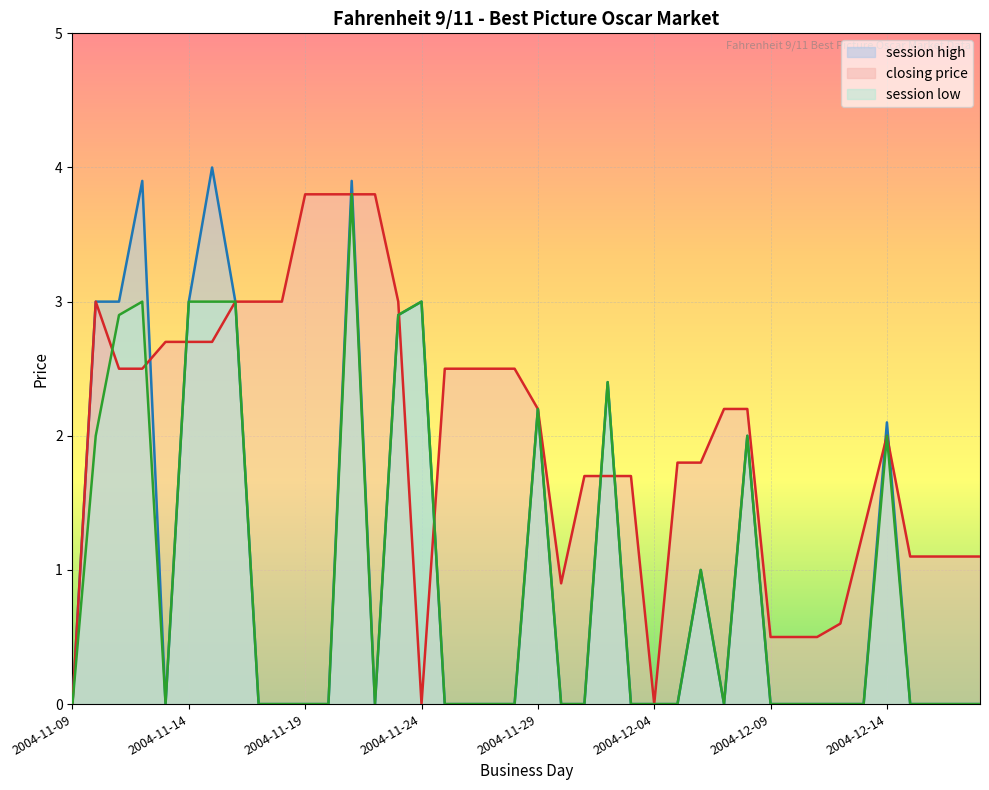

At which category does closing price reach its first local peak?

2004-11-10